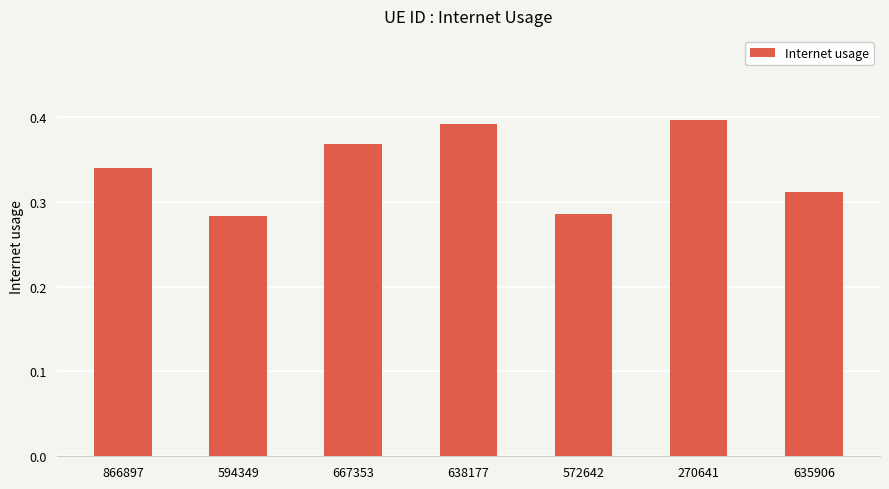

What is the sum of the values at 594349 and 270641?

0.7